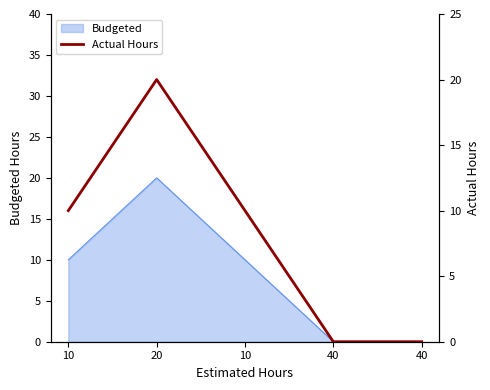

Reading left to right, list all the values displayed in this chart.

10	20	10	0	0